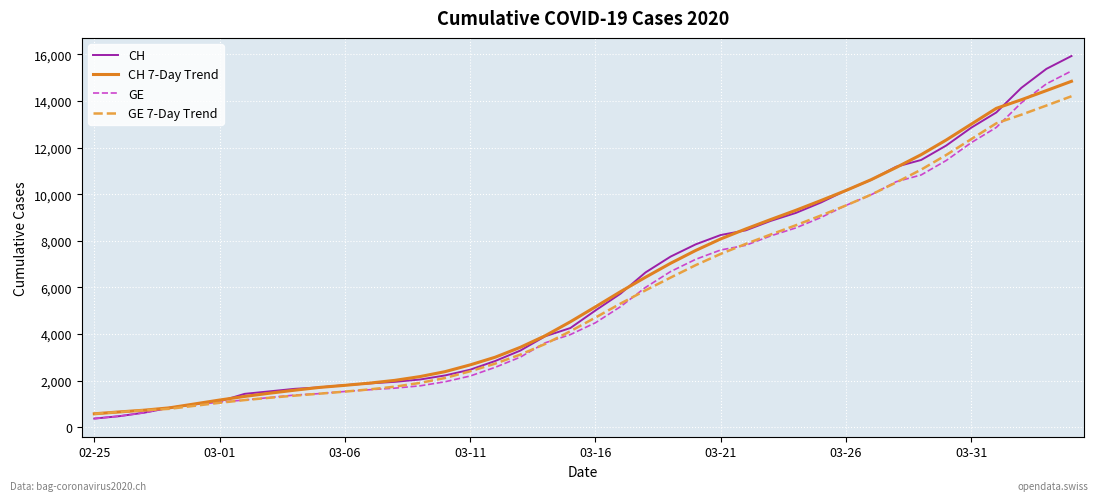

What is the maximum value shown in the chart?

15926.0